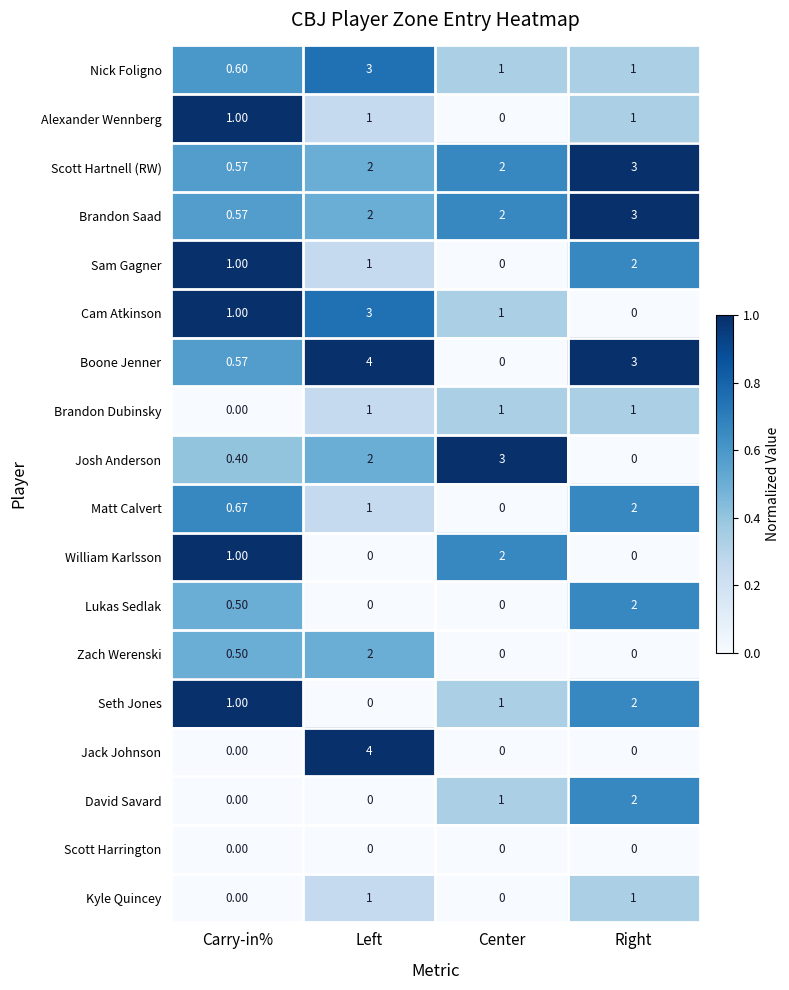

What is the total value across all series at Right?

23.0